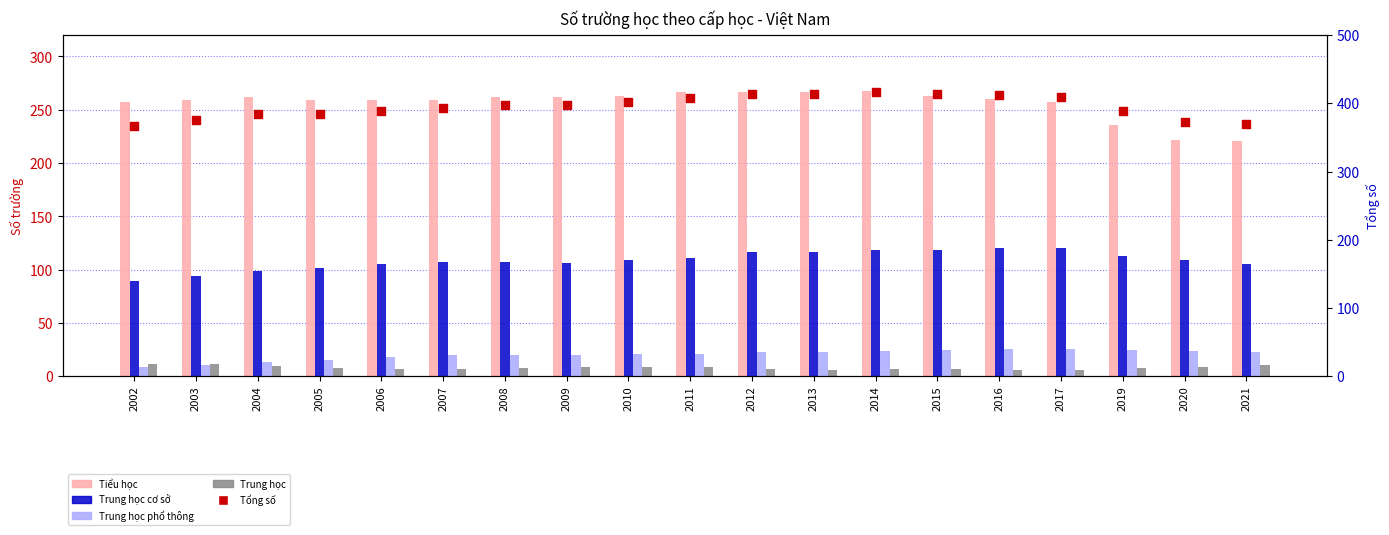

Is the value of Trung học cơ sở at 2014 greater than the value of Trung học at 2009?

Yes